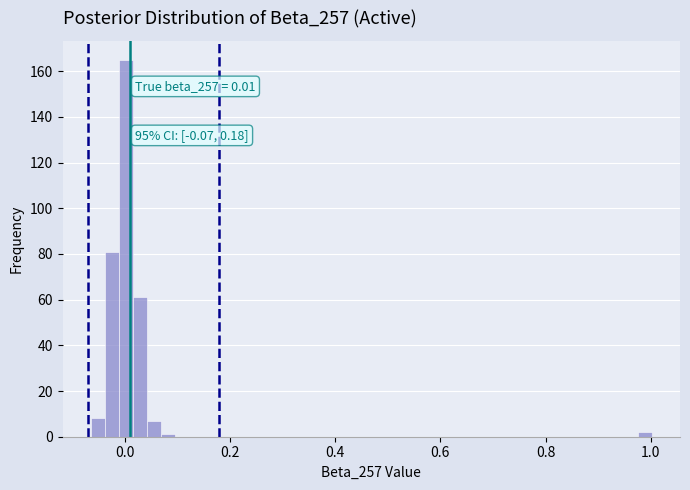

Around what value on the x-axis is the tallest bar? Give the approximate position of its centre, as read against the axis.

0.00